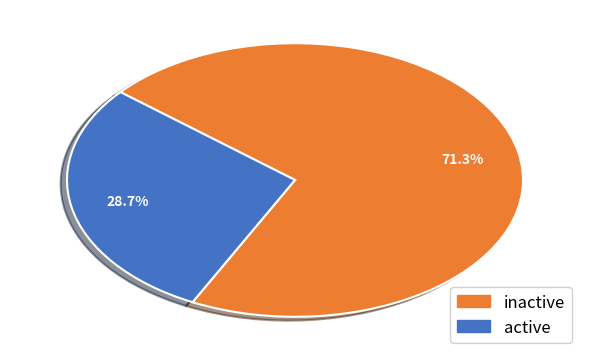

Is there a majority slice in this chart?

Yes